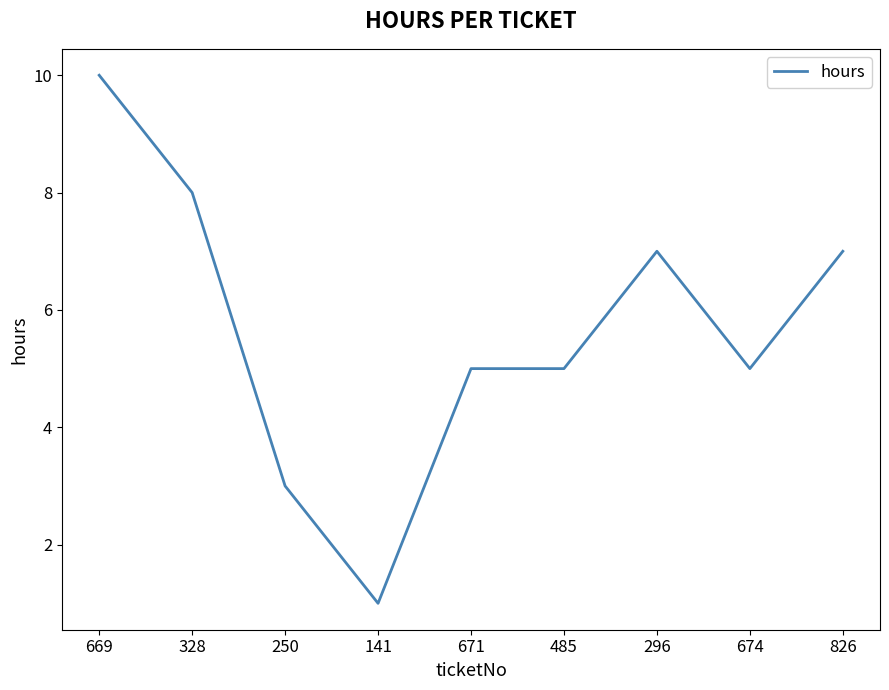

Reading left to right, extract all data points from this chart.

10	8	3	1	5	5	7	5	7